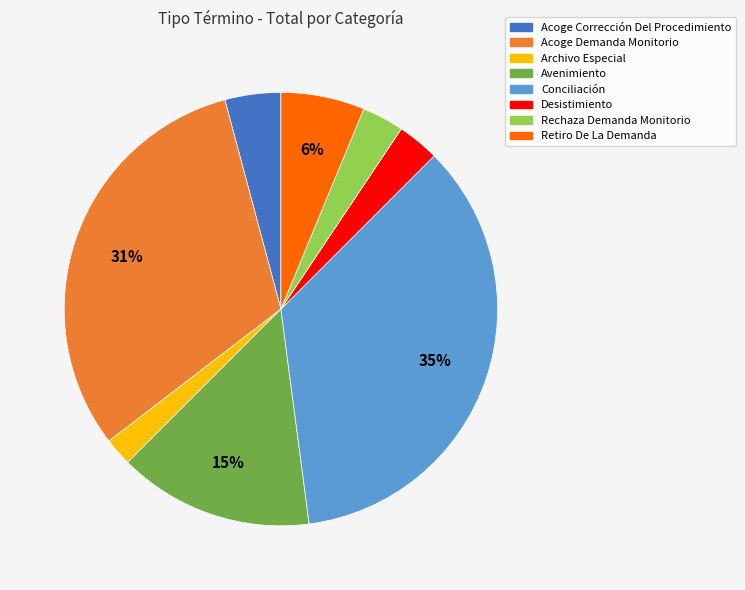

Which category has the smallest portion of the pie?

Archivo Especial